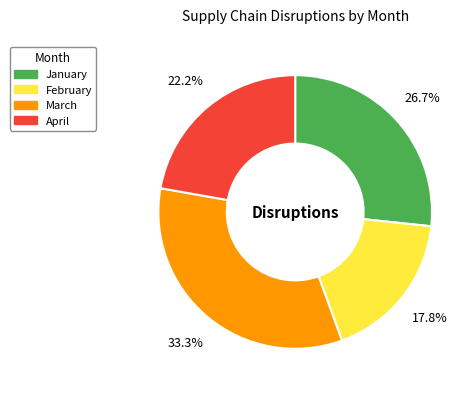

Does January account for over 50% of the chart?

No